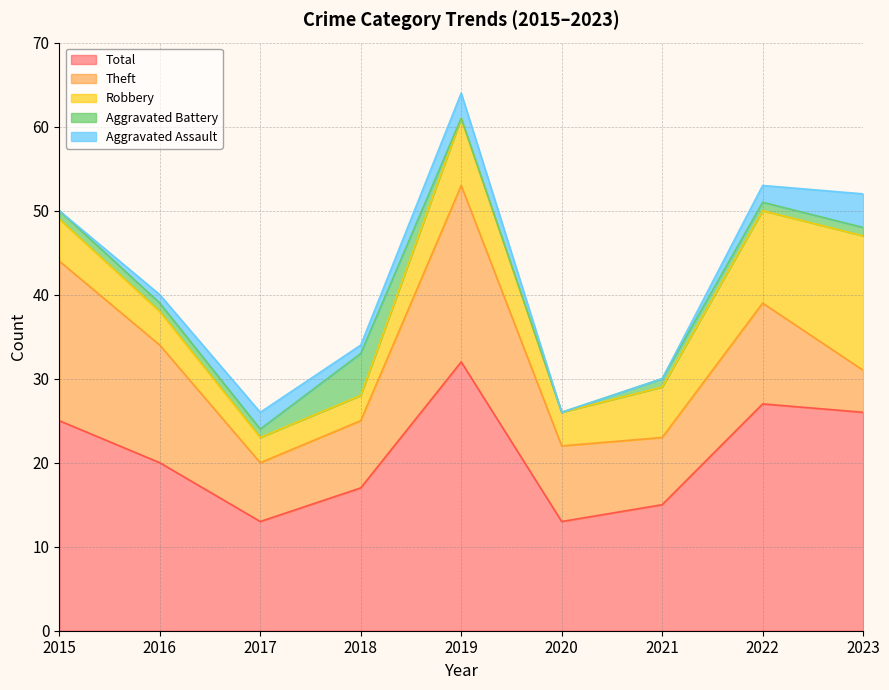

The Theft series shows 19 at 2015. True or false?

True